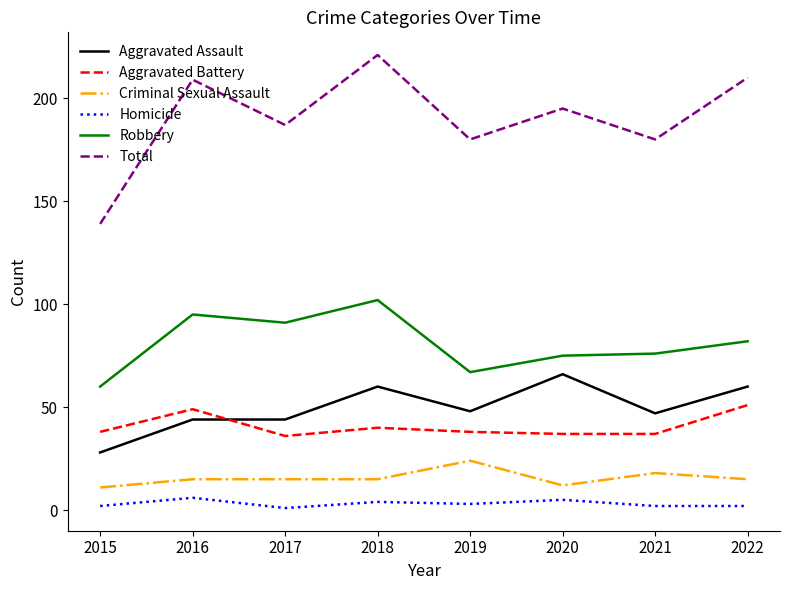

Reading left to right, what are all the values shown in this chart?

Aggravated Assault: 28	44	44	60	48	66	47	60
Aggravated Battery: 38	49	36	40	38	37	37	51
Criminal Sexual Assault: 11	15	15	15	24	12	18	15
Homicide: 2	6	1	4	3	5	2	2
Robbery: 60	95	91	102	67	75	76	82
Total: 139	209	187	221	180	195	180	210